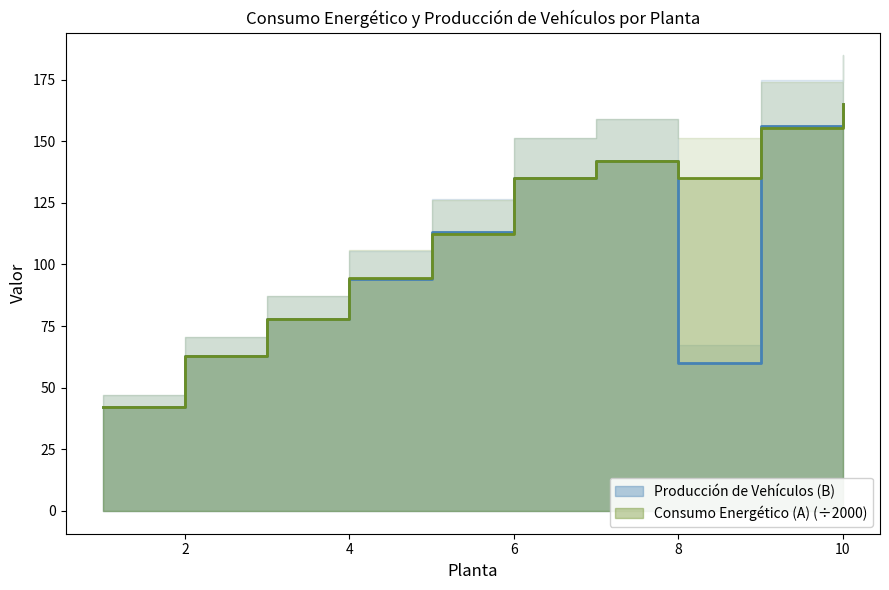

What is the value of the Producción de Vehículos (B) point at the 6th from the left?

135.0